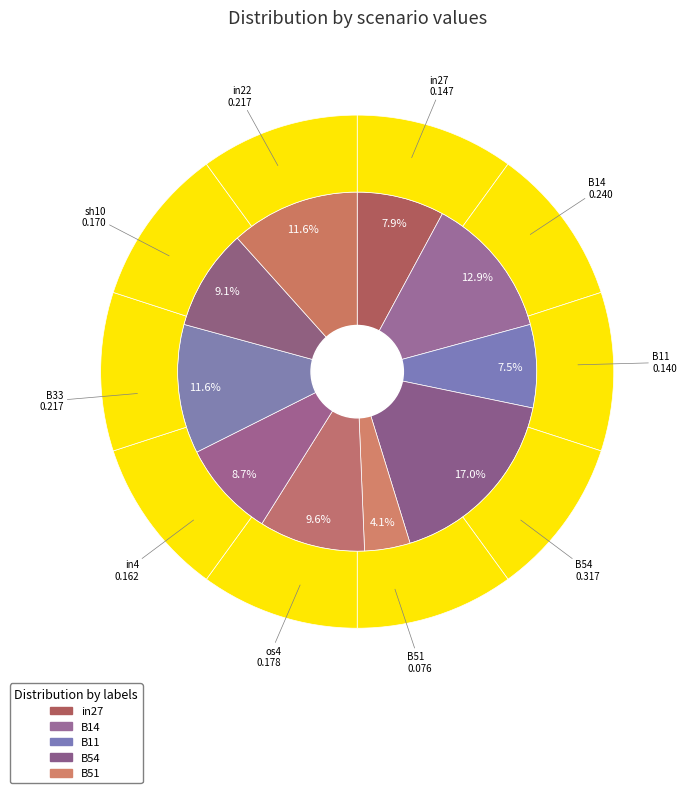

Is there any slice that represents more than half of the pie?

No